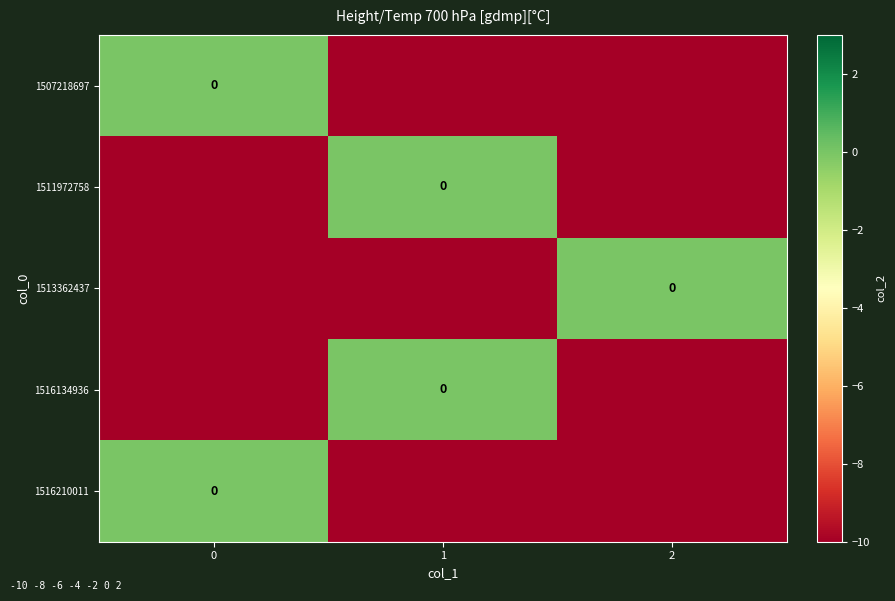

List the series in order of their peak value, highest first.

1507218697, 1511972758, 1513362437, 1516134936, 1516210011